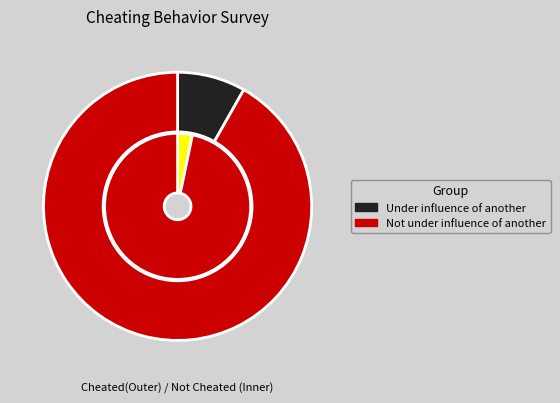

To the nearest percent, what is the combined percentage of Not under influence of another and Under influence of another?

100%